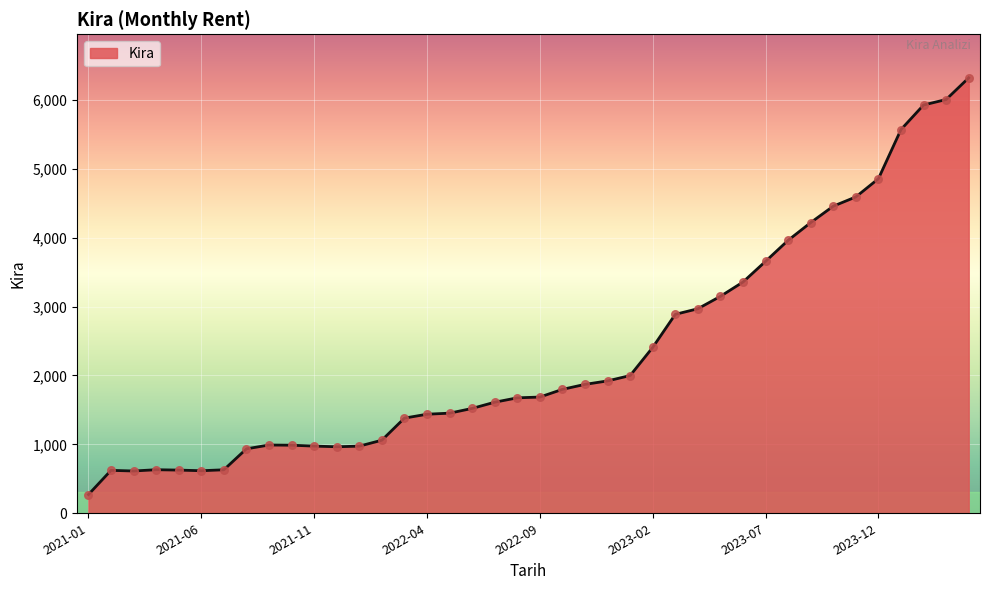

What is the smallest value displayed?

271.8